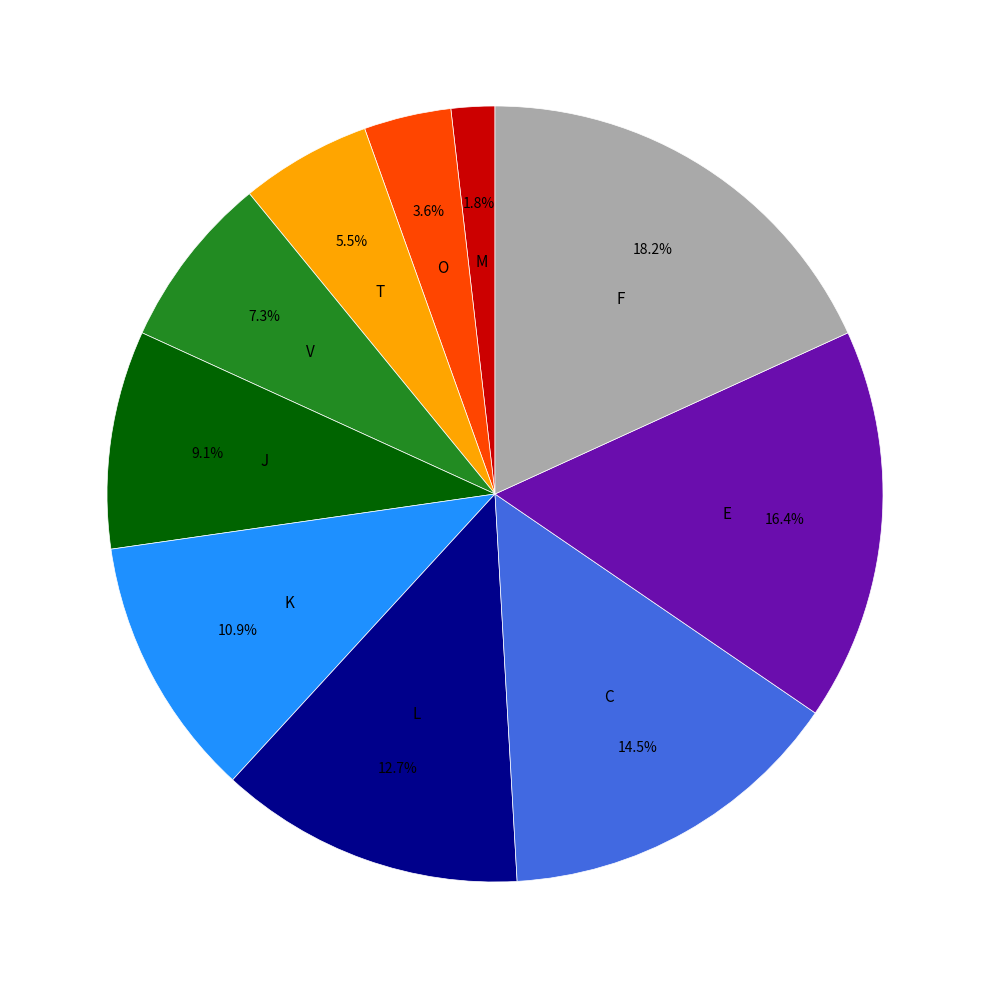

Is there a majority slice in this chart?

No